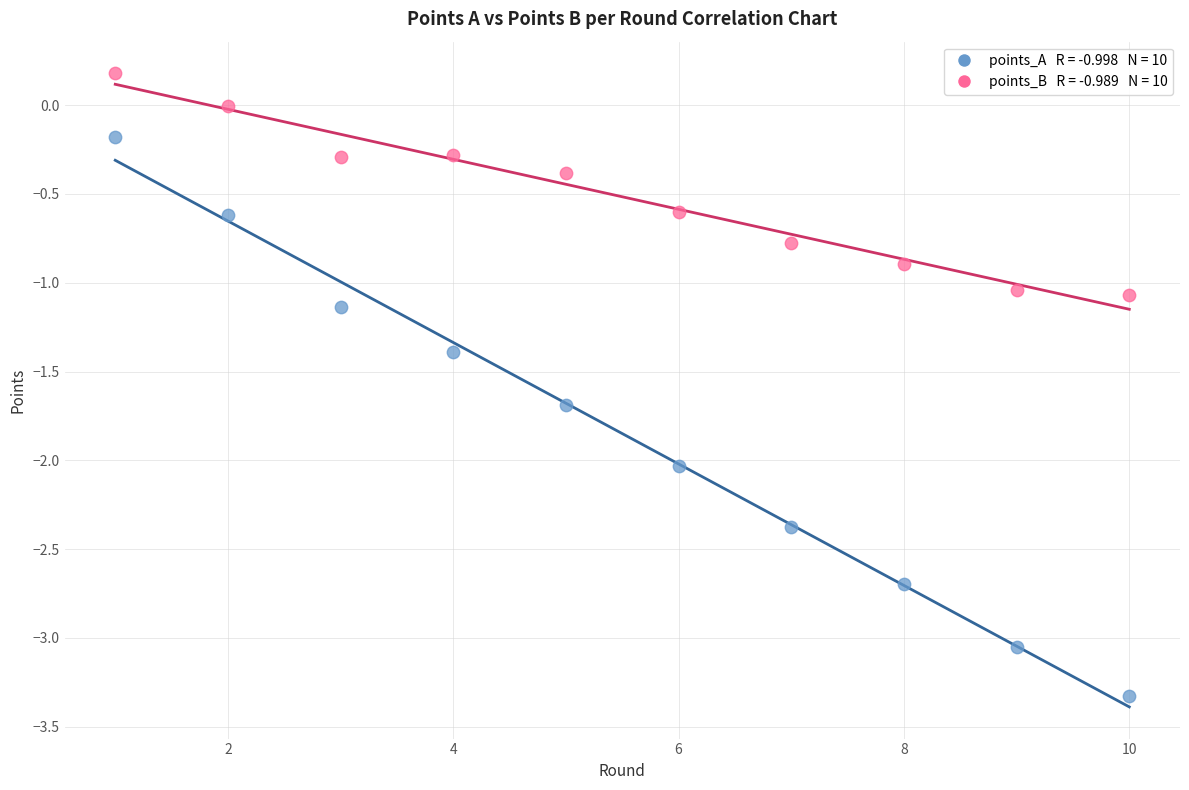

Across all data points, what is the range of X values (max minus min)?

9.0